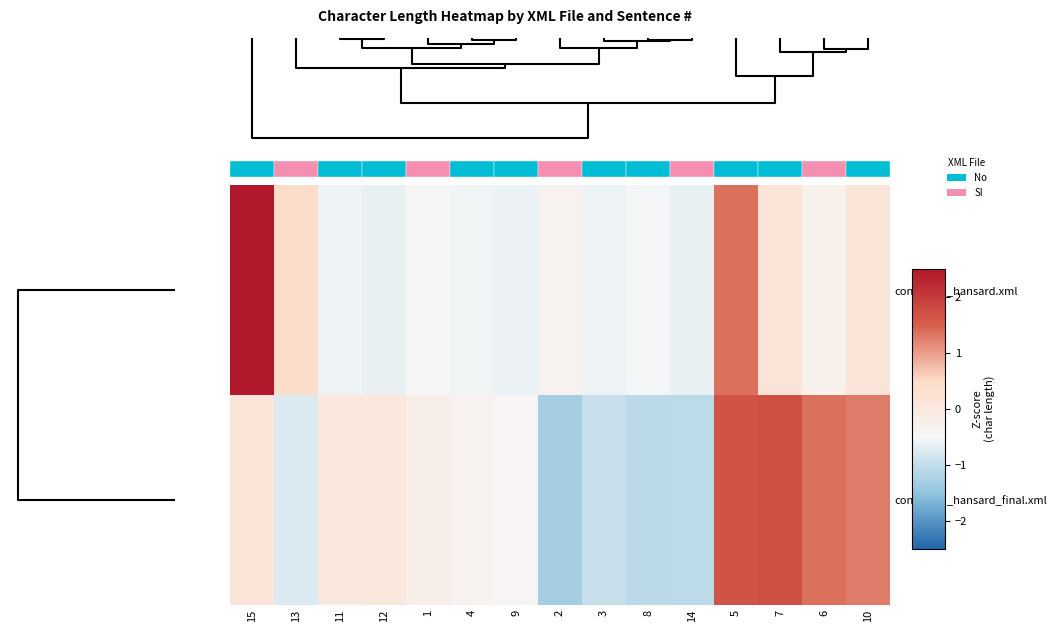

Is the value of converted_hansard.xml at 10 greater than the value of converted_hansard_final.xml at 7?

No